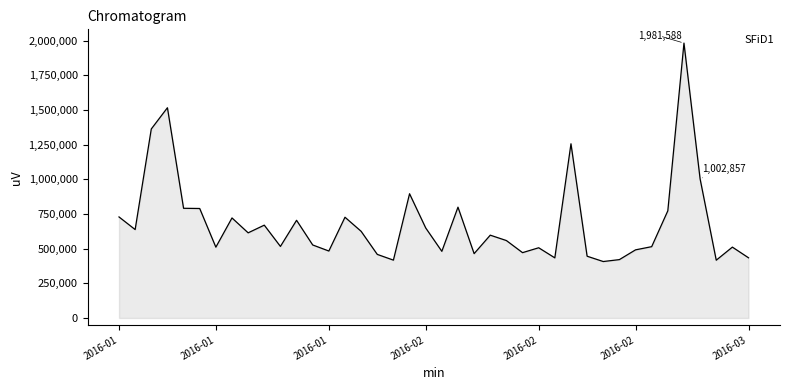

How many categories are shown in the chart?

40